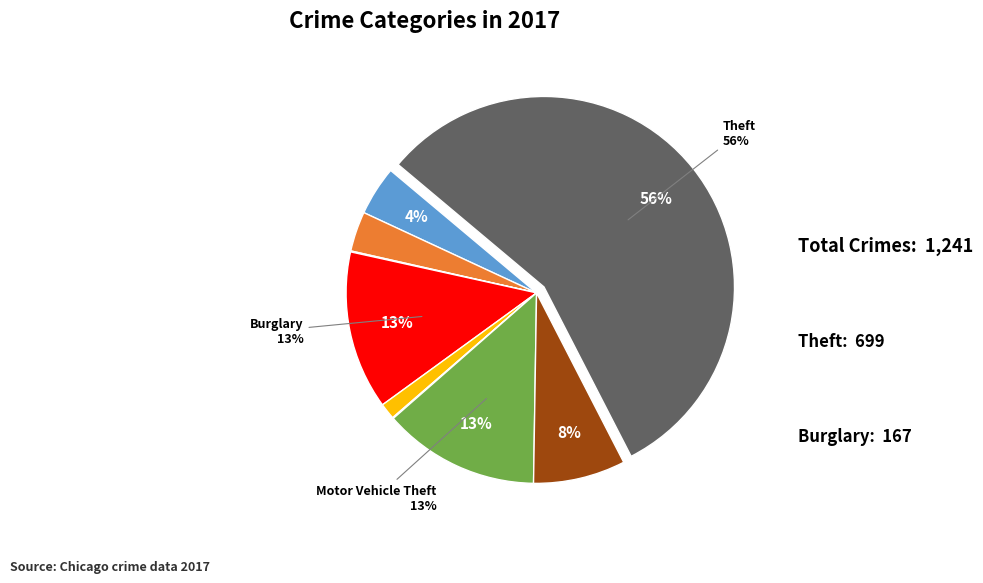

Is there any slice that represents more than half of the pie?

Yes